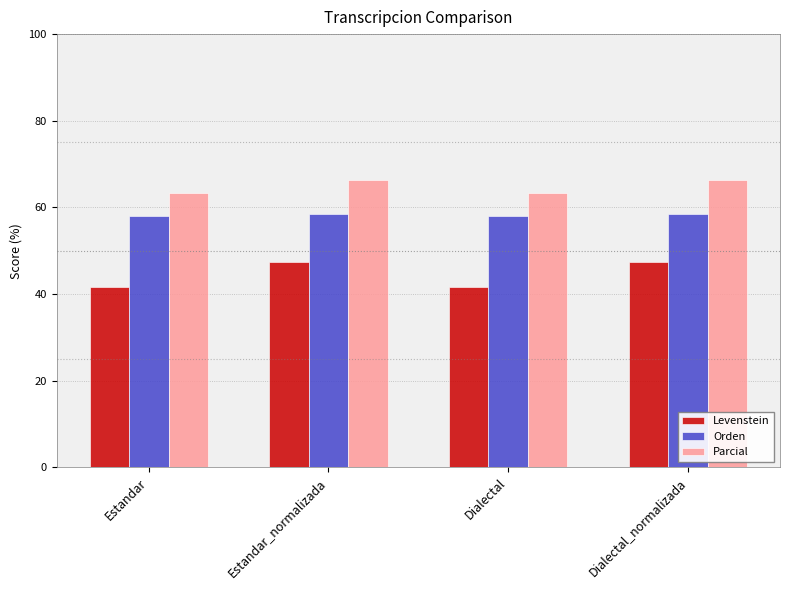

Which series has the largest range (max minus min)?

Levenstein